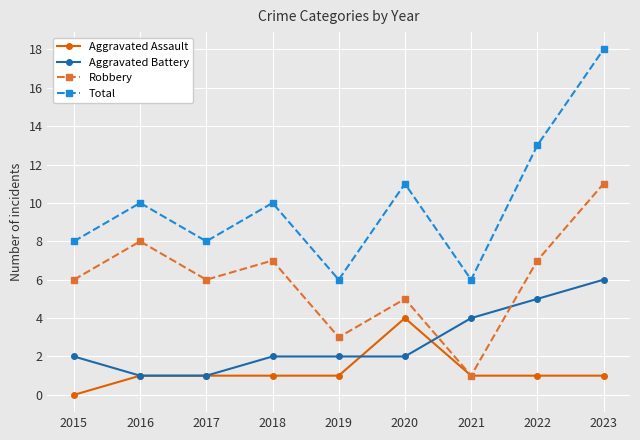

What are all the series names shown in the legend?

Aggravated Assault, Aggravated Battery, Robbery, Total